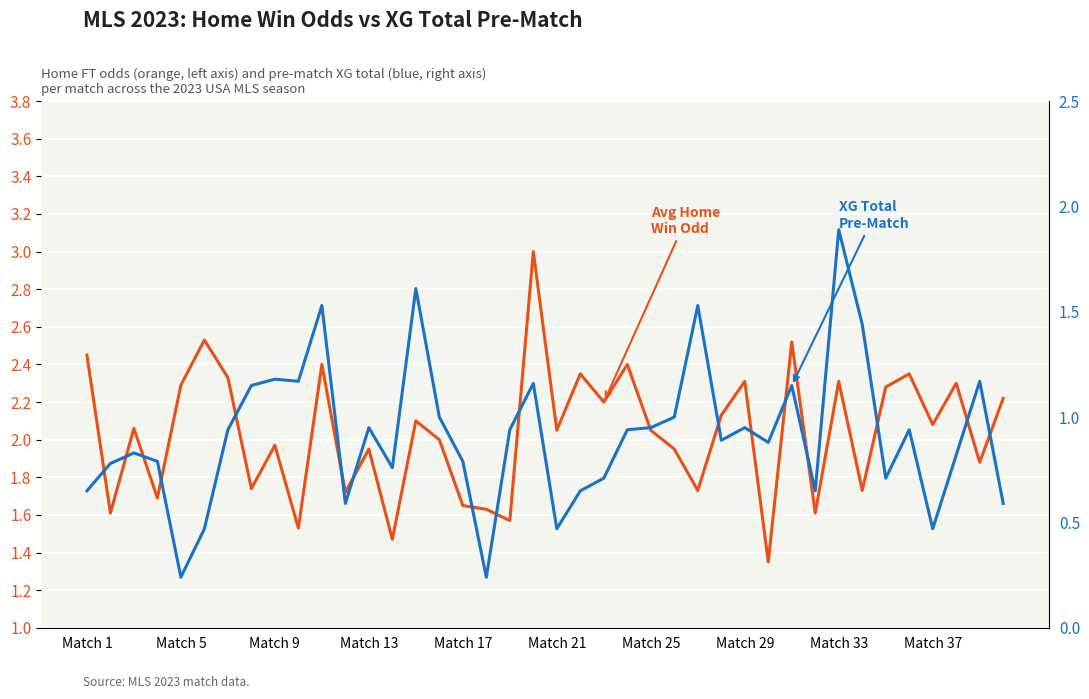

At which category is the sum across all series the highest?

Match 33